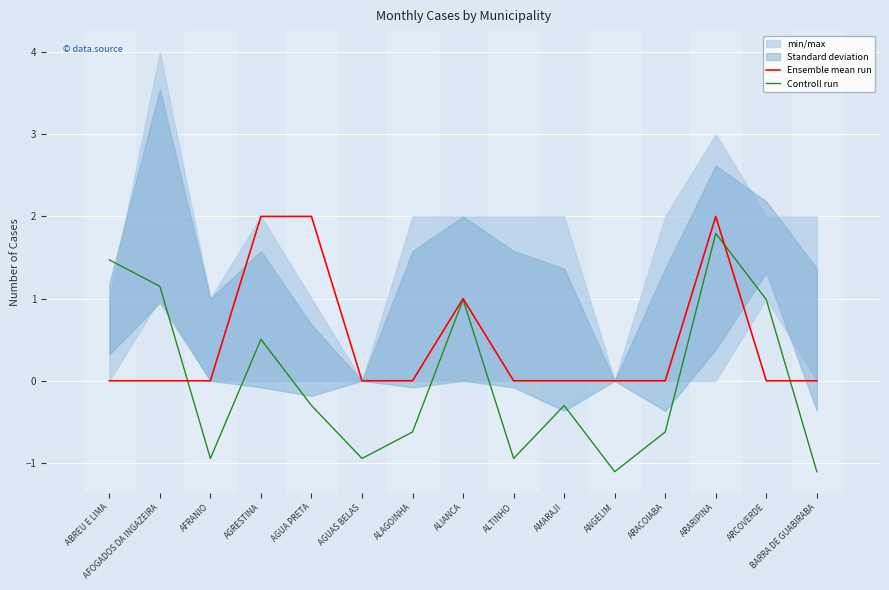

What is the maximum value for Controll run?

1.8